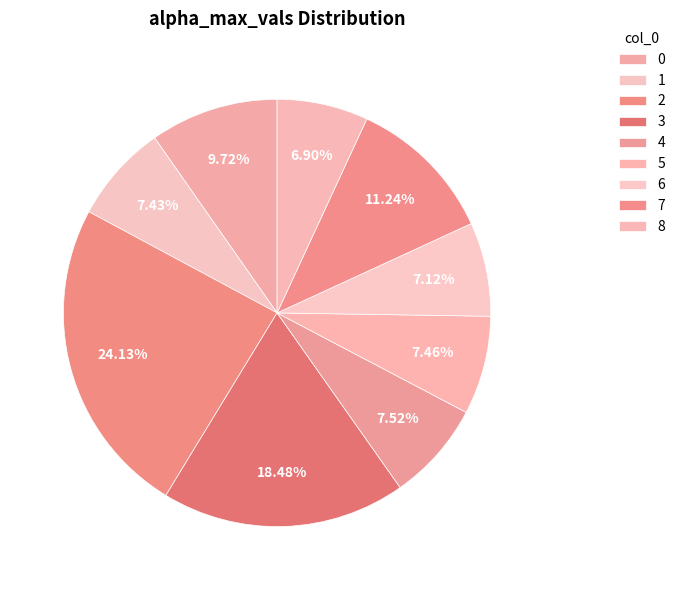

How many slices are in this pie chart?

9